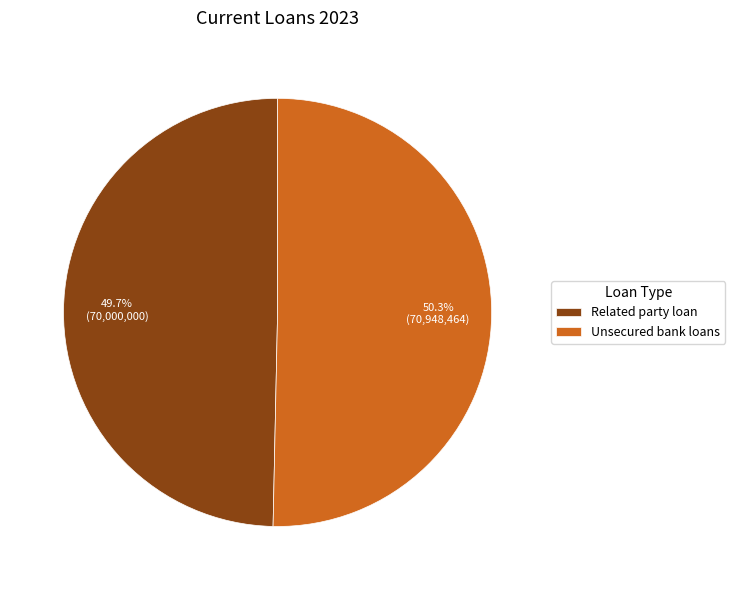

Which slice is the smallest?

Related party loan